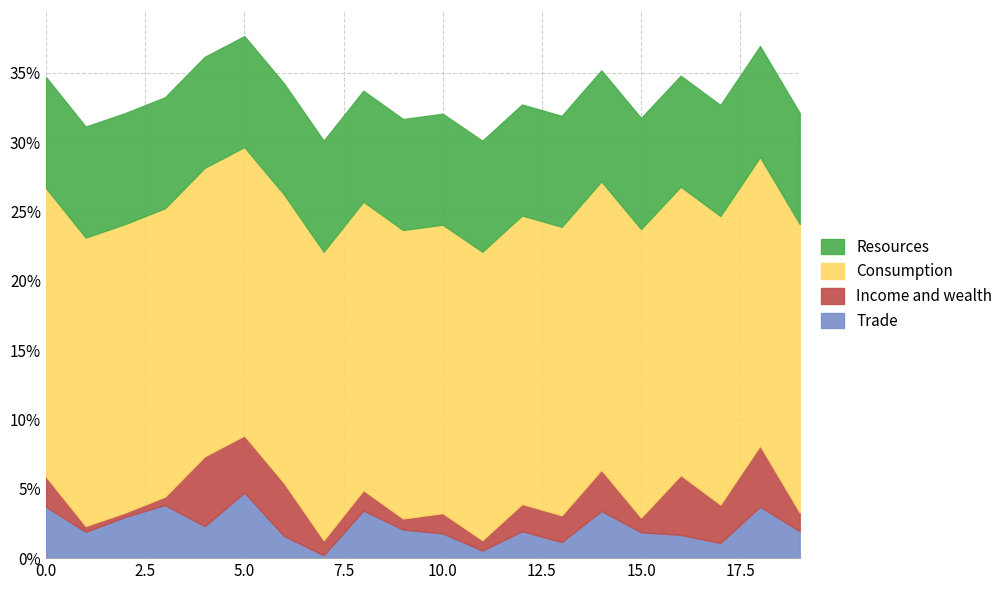

True or false: Consumption and Trade cross at least once.

False